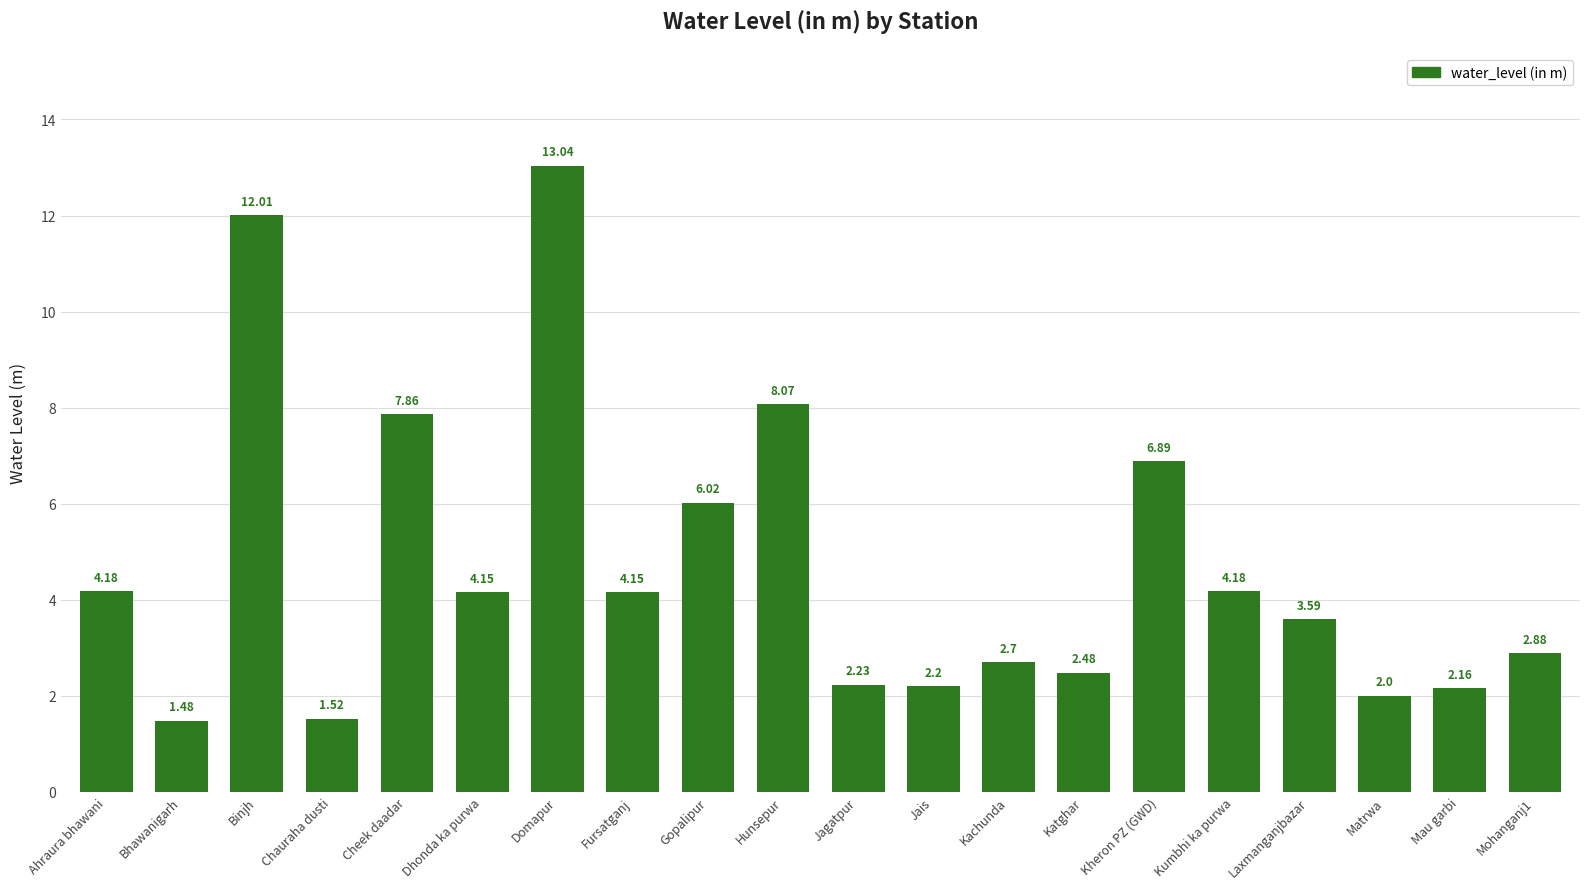

Which has a higher value, Mau garbi or Ahraura bhawani?

Ahraura bhawani